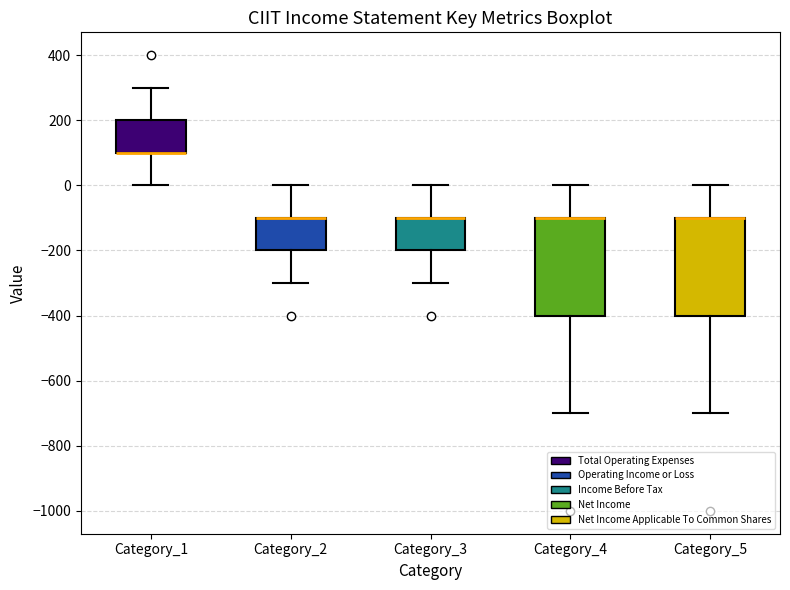

Reading left to right, read every box against the y-axis: the position of its median line, the range the box covers, and the ends of its whiskers. The values are not printed on the chart, so give them approximately, as read against the axis.

Category_1: median 100 (drawn on the box's lower edge), box 100 to 200, whiskers 0 to 300
Category_2: median -100 (drawn on the box's upper edge), box -200 to -100, whiskers -300 to 0
Category_3: median -100 (drawn on the box's upper edge), box -200 to -100, whiskers -300 to 0
Category_4: median -100 (drawn on the box's upper edge), box -400 to -100, whiskers -700 to 0
Category_5: median -100 (drawn on the box's upper edge), box -400 to -100, whiskers -700 to 0